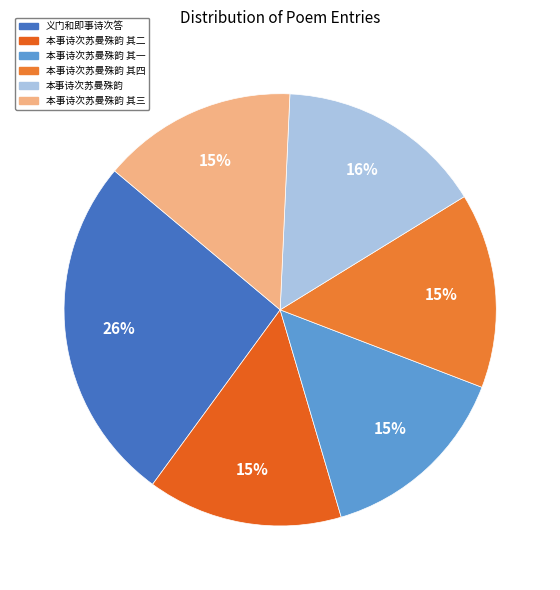

Do 本事诗次苏曼殊韵 其三 and 本事诗次苏曼殊韵 其四 together represent more than half of the pie?

No